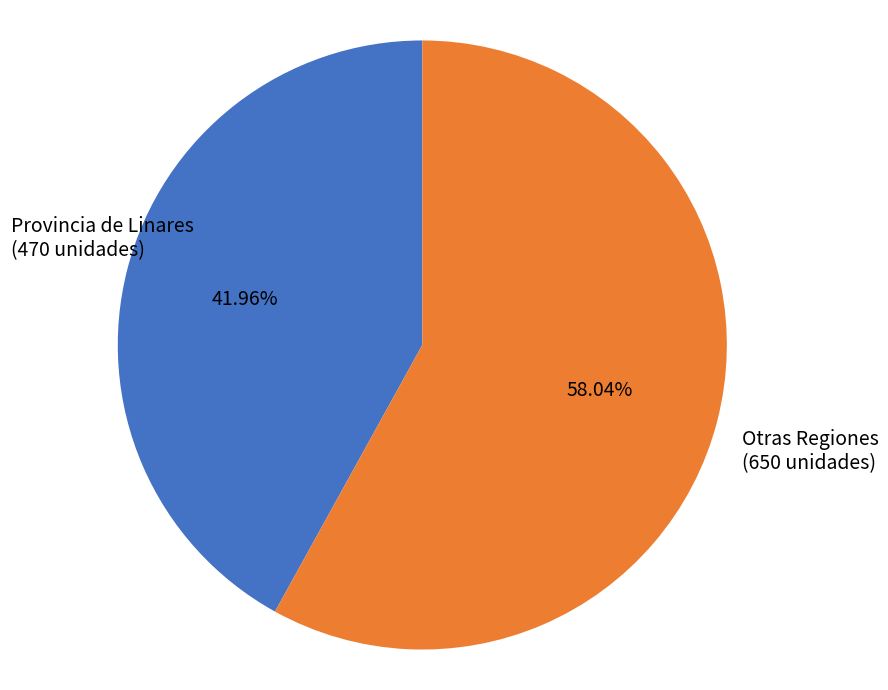

Is there a majority slice in this chart?

Yes